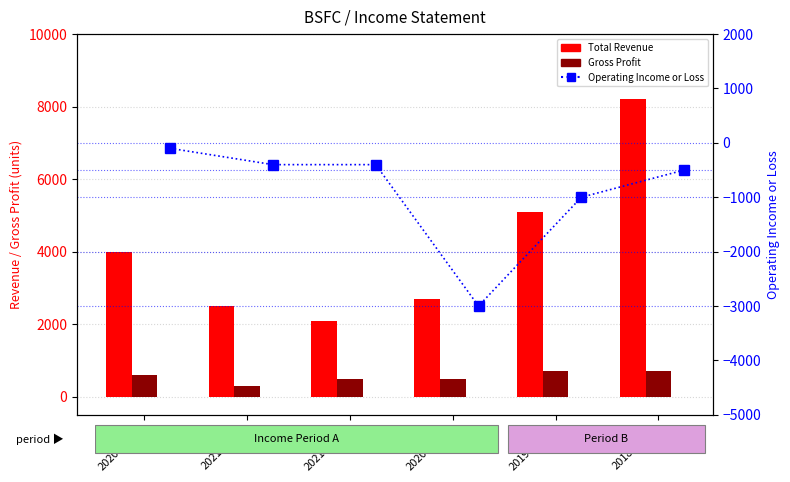

What is the average value of the Gross Profit series?

550